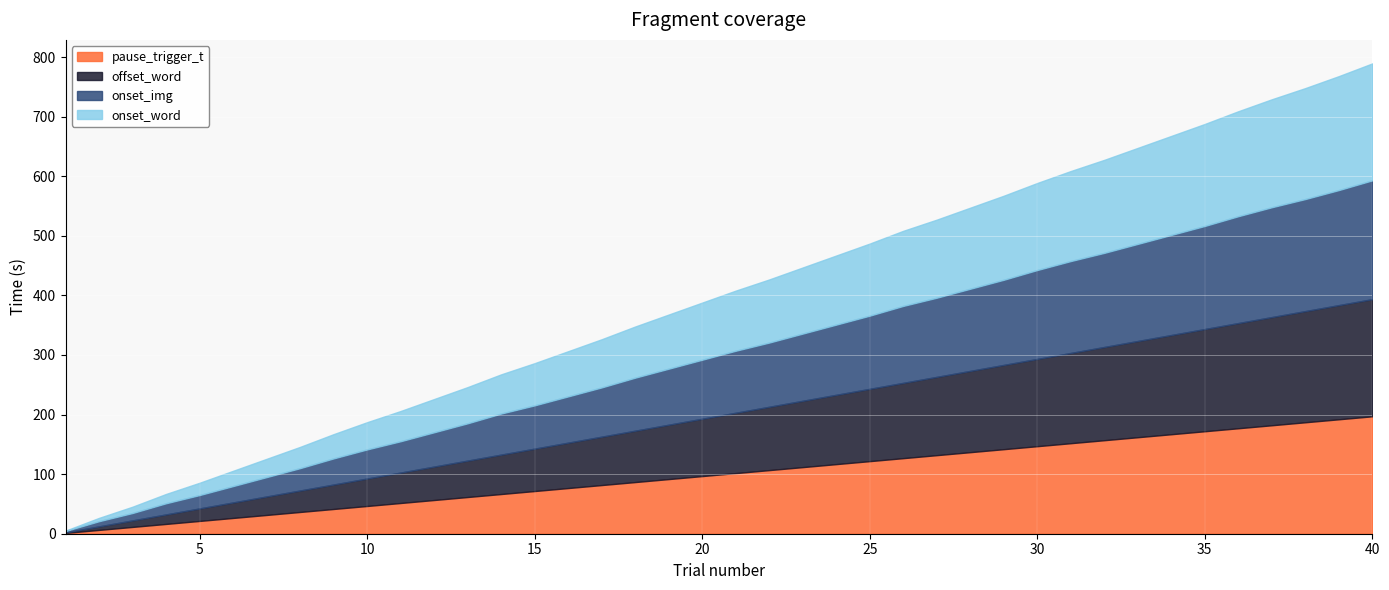

What value does the onset_img series have at 15?

77.7